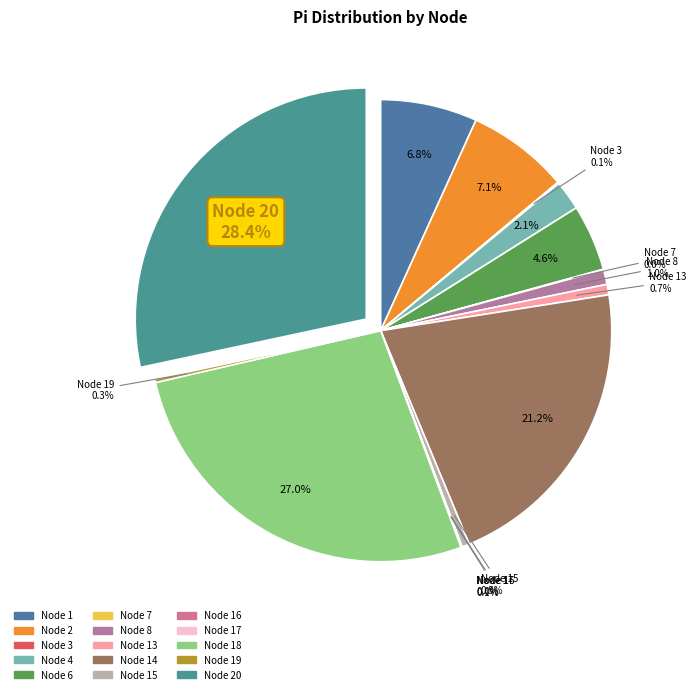

To the nearest percent, what is the average slice percentage?

7%